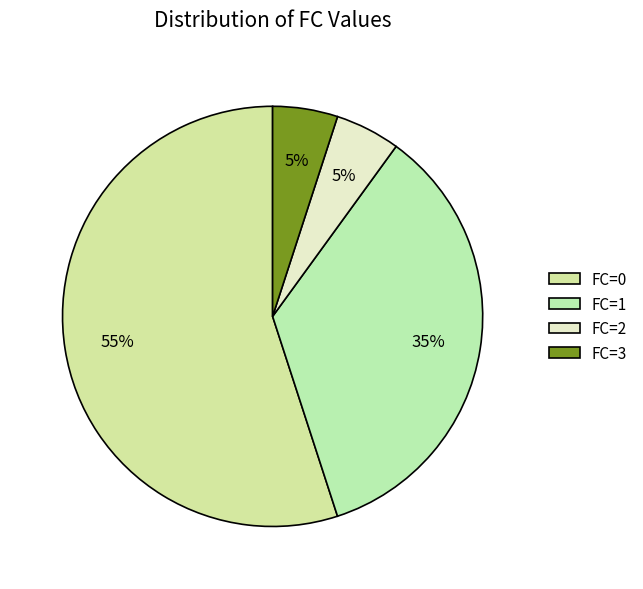

True or false: FC=1 accounts for 35% of the total.

True